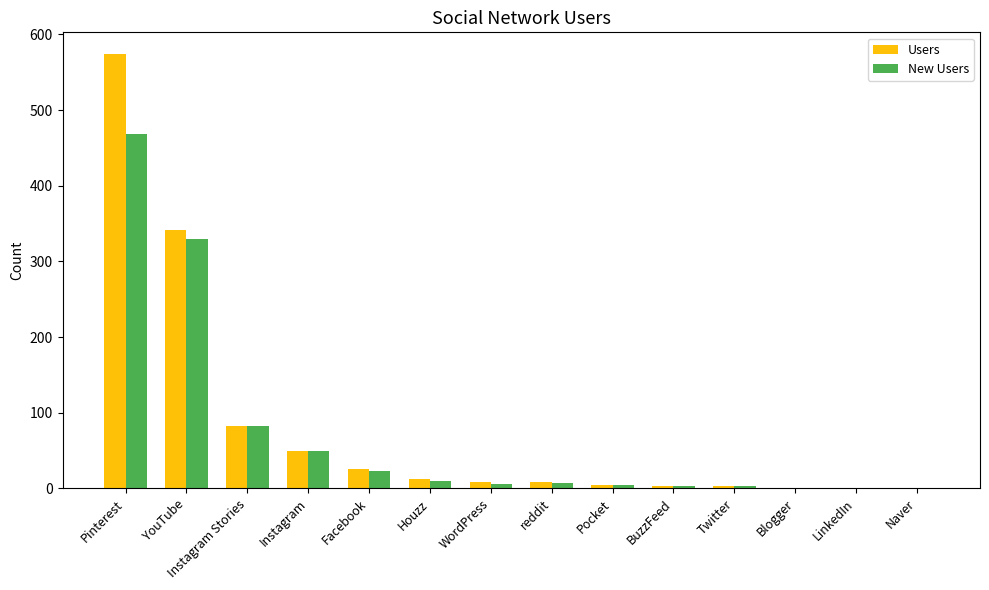

Is the value of Users at Pinterest greater than the value of New Users at BuzzFeed?

Yes